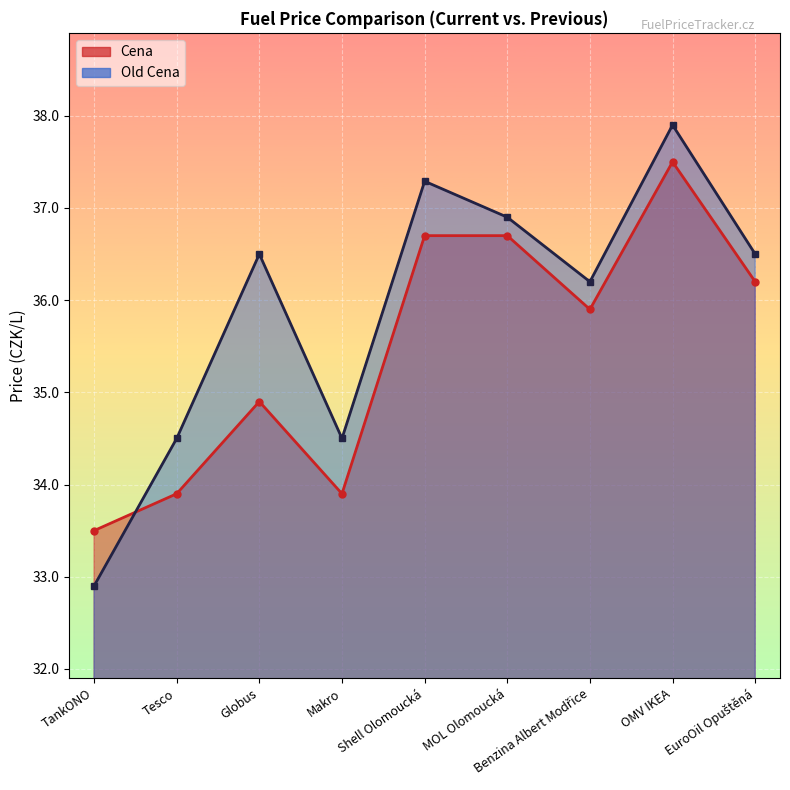

What are all the series names shown in the legend?

Cena, Old Cena